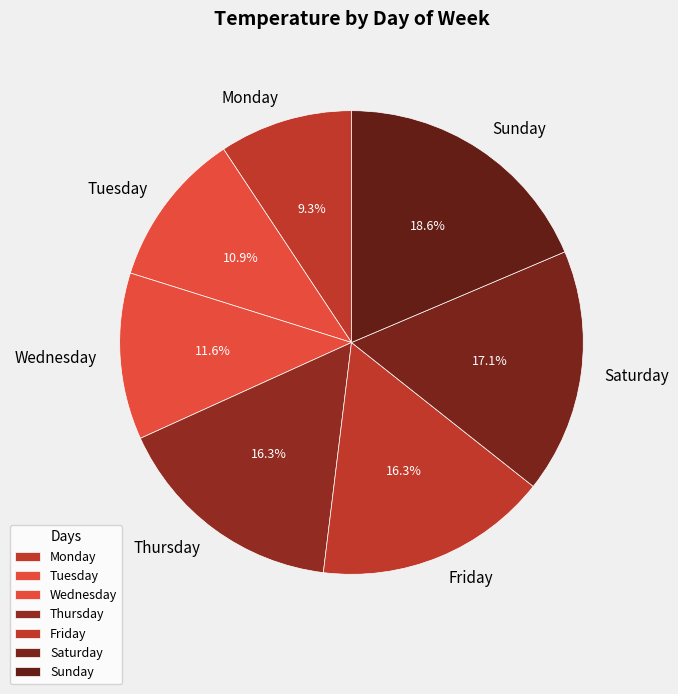

Is Saturday the majority of the pie?

No